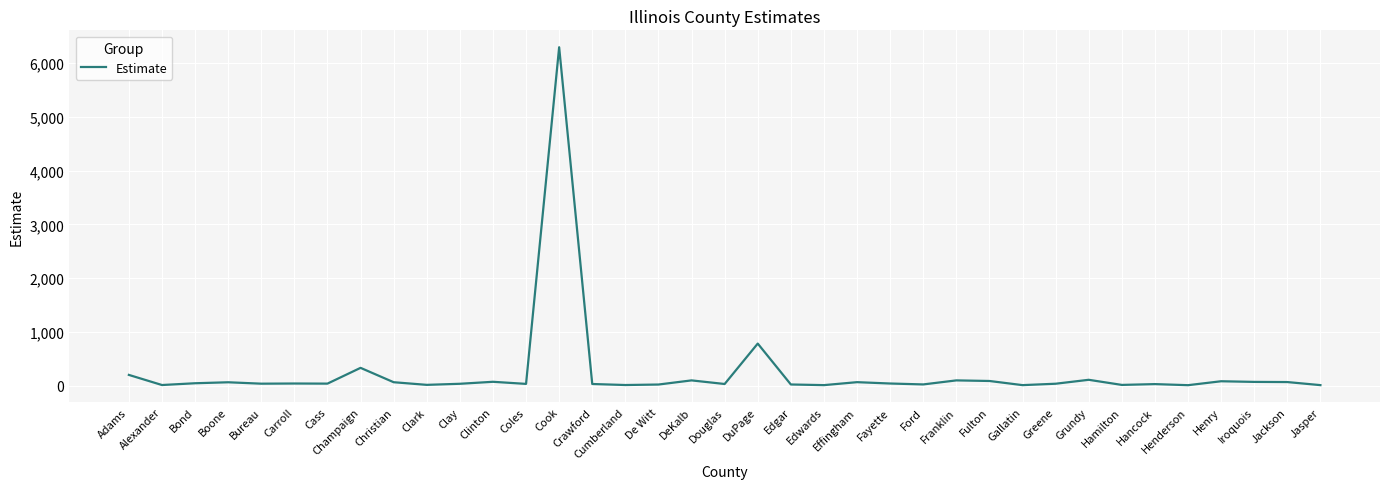

What is the change in value from Cumberland to Jasper?

-2